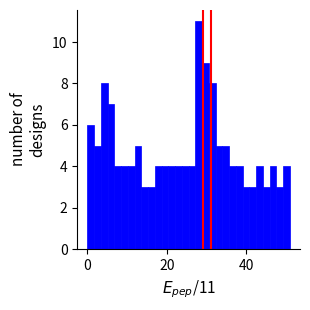

Around what value on the x-axis is the tallest bar? Give the approximate position of its centre, as read against the axis.

28